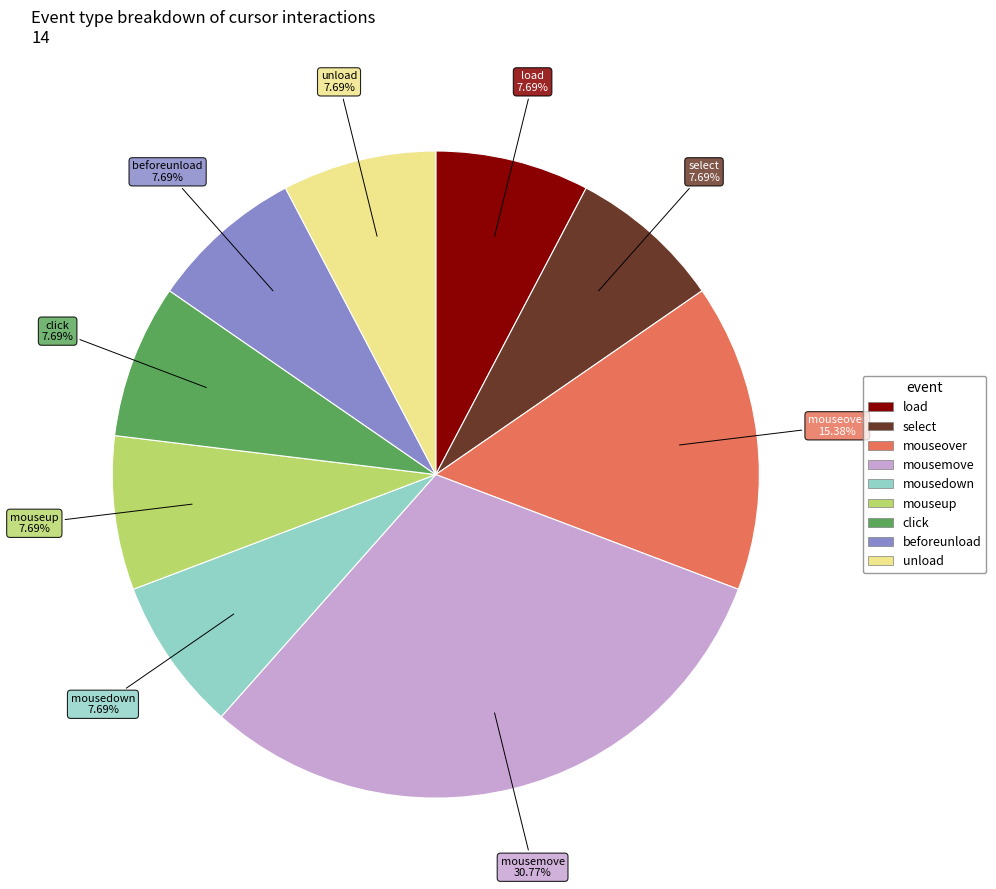

Is mouseover the majority of the pie?

No